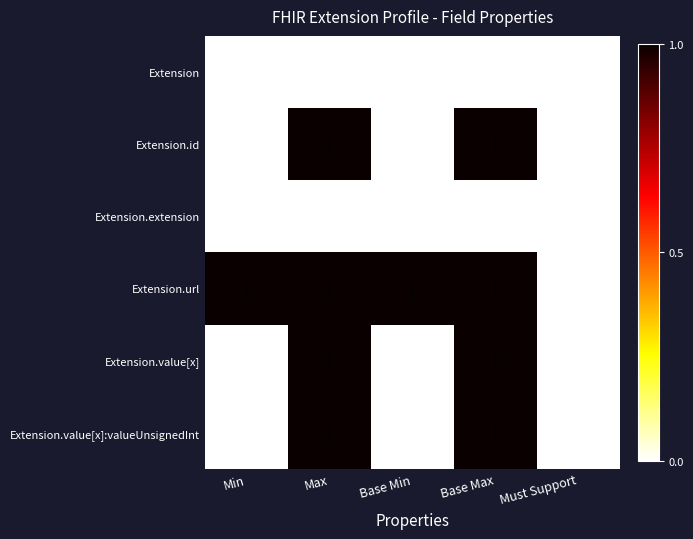

The Extension.extension series shows 0 at Must Support. True or false?

True